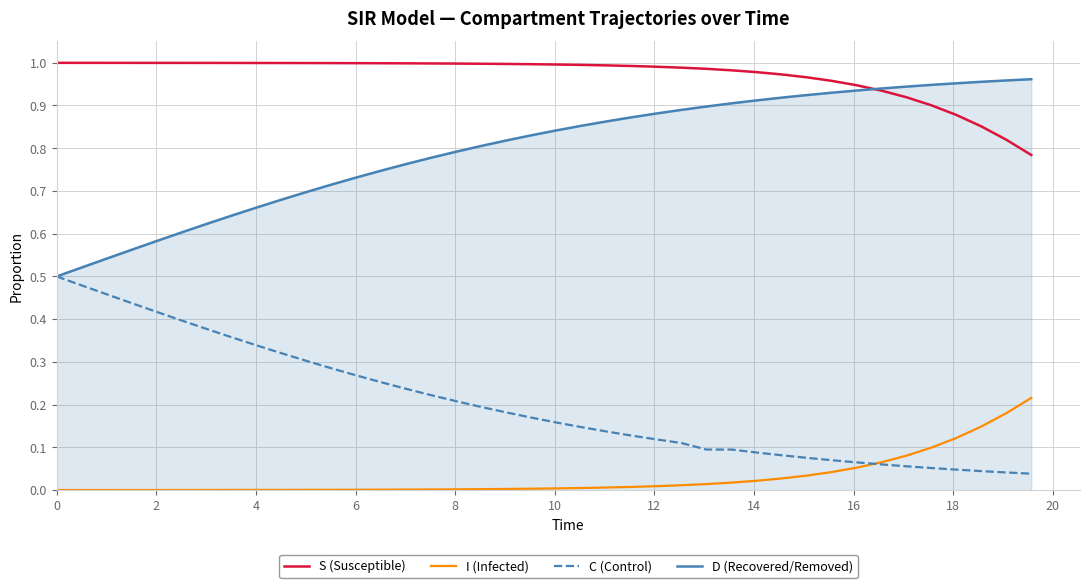

How many times do C (Control) and I (Infected) cross each other?

1